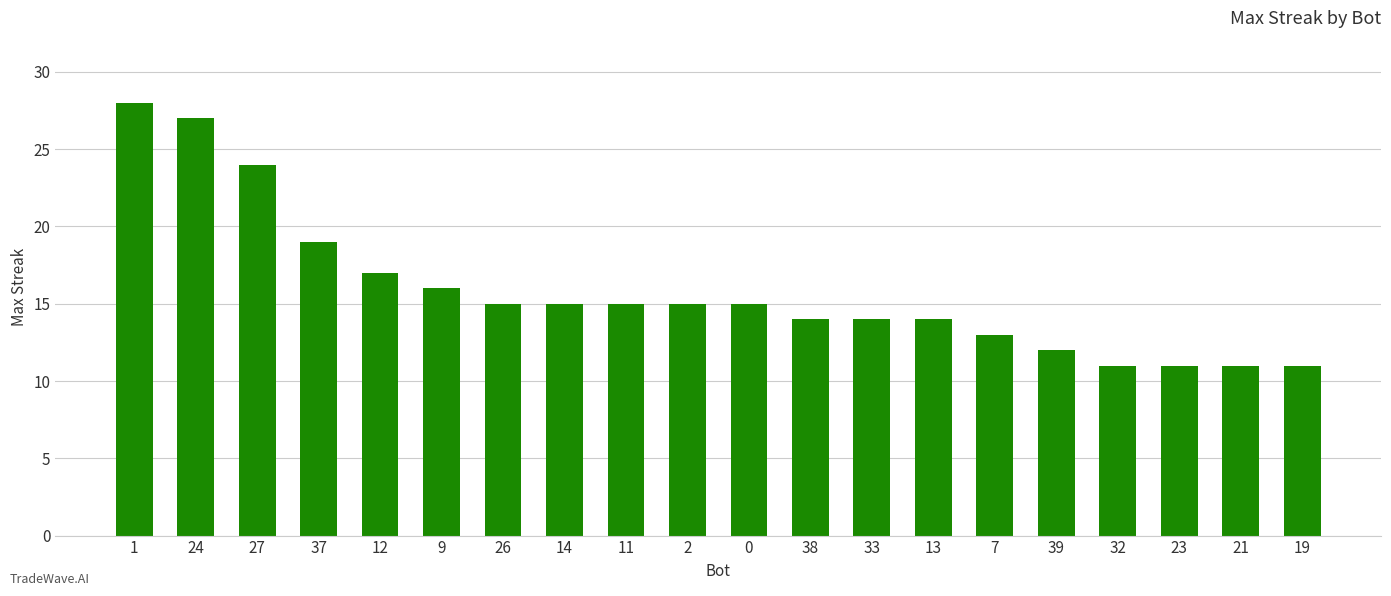

What is the label of the 13th bar from the right?

14